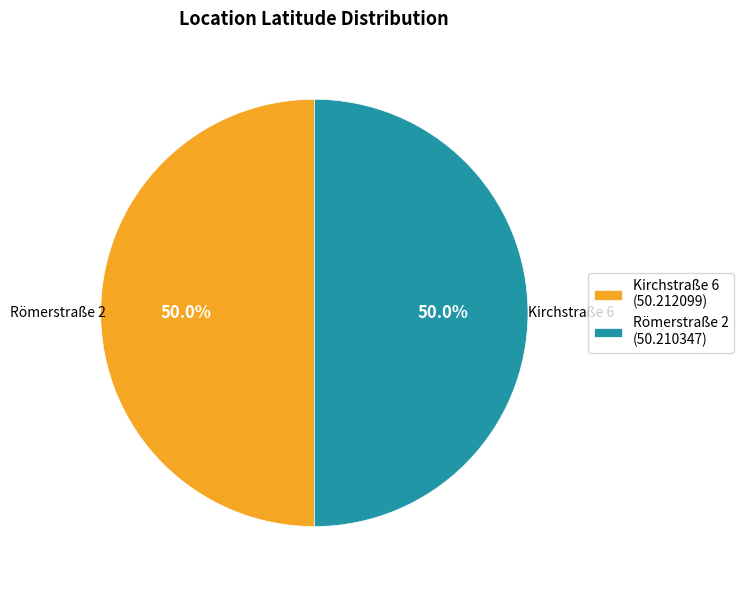

To the nearest percent, what percentage of the pie is Kirchstraße 6?

50%